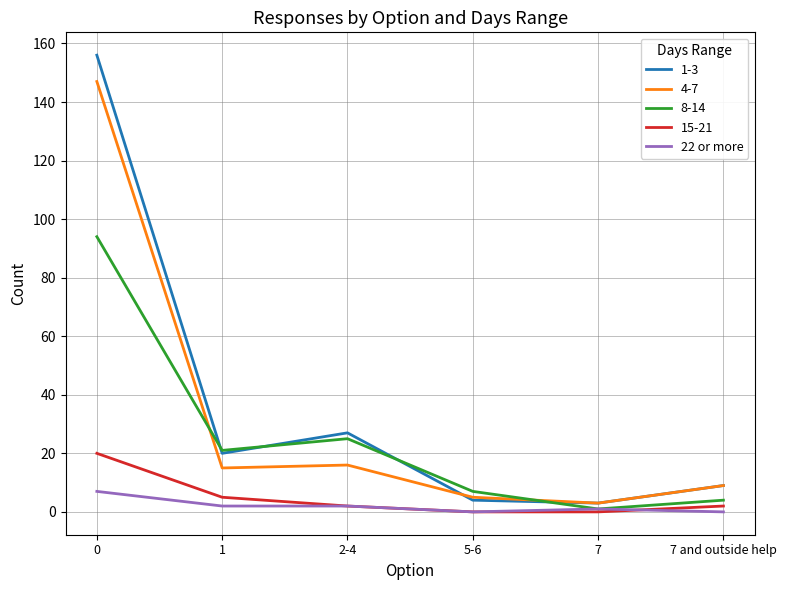

Rank the series at 0 from highest to lowest value.

1-3, 4-7, 8-14, 15-21, 22 or more